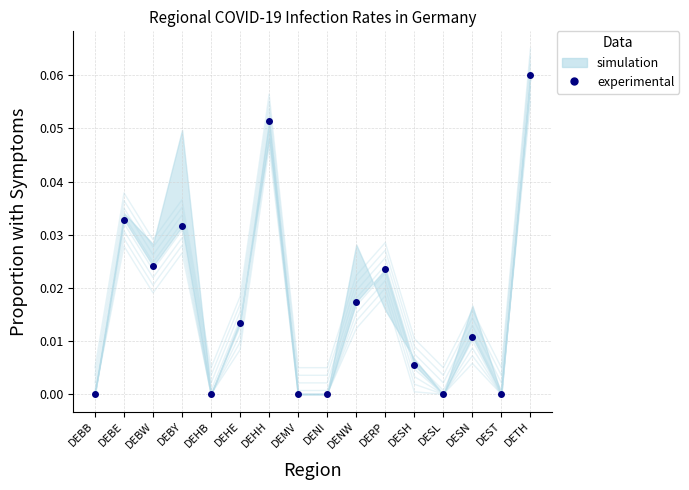

How many interior local peaks (higher than both neighbors) does the data have?

5